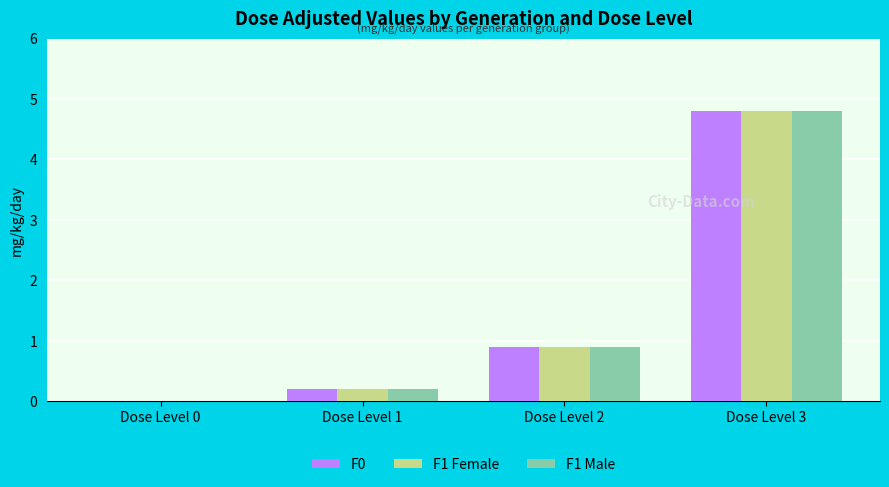

Is the value of F0 at Dose Level 2 greater than the value of F1 Female at Dose Level 3?

No